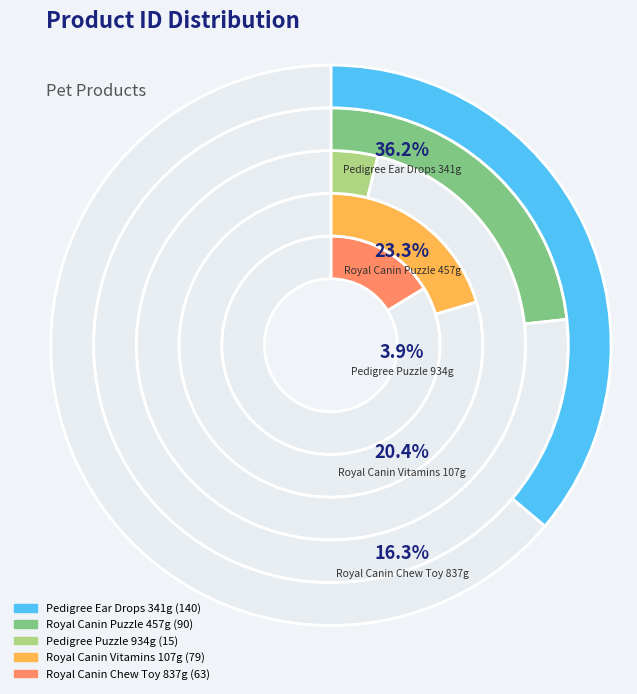

Does any single category account for the majority?

No